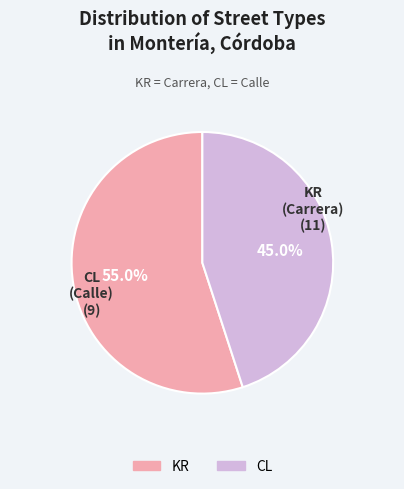

Approximately how many times larger is the value at CL compared to KR?

0.8